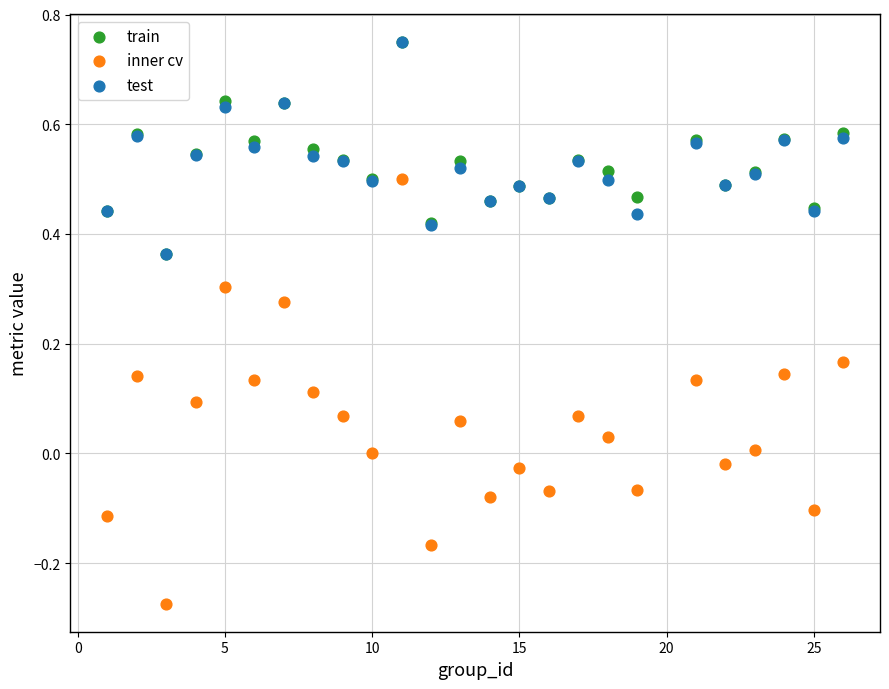

What are all the series names shown in the legend?

train, inner cv, test